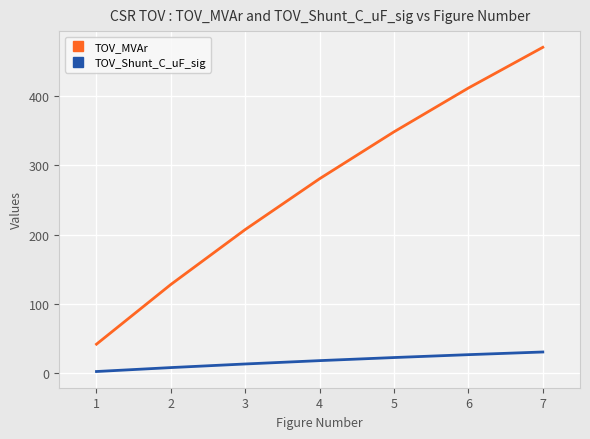

At which category is the sum across all series the highest?

7